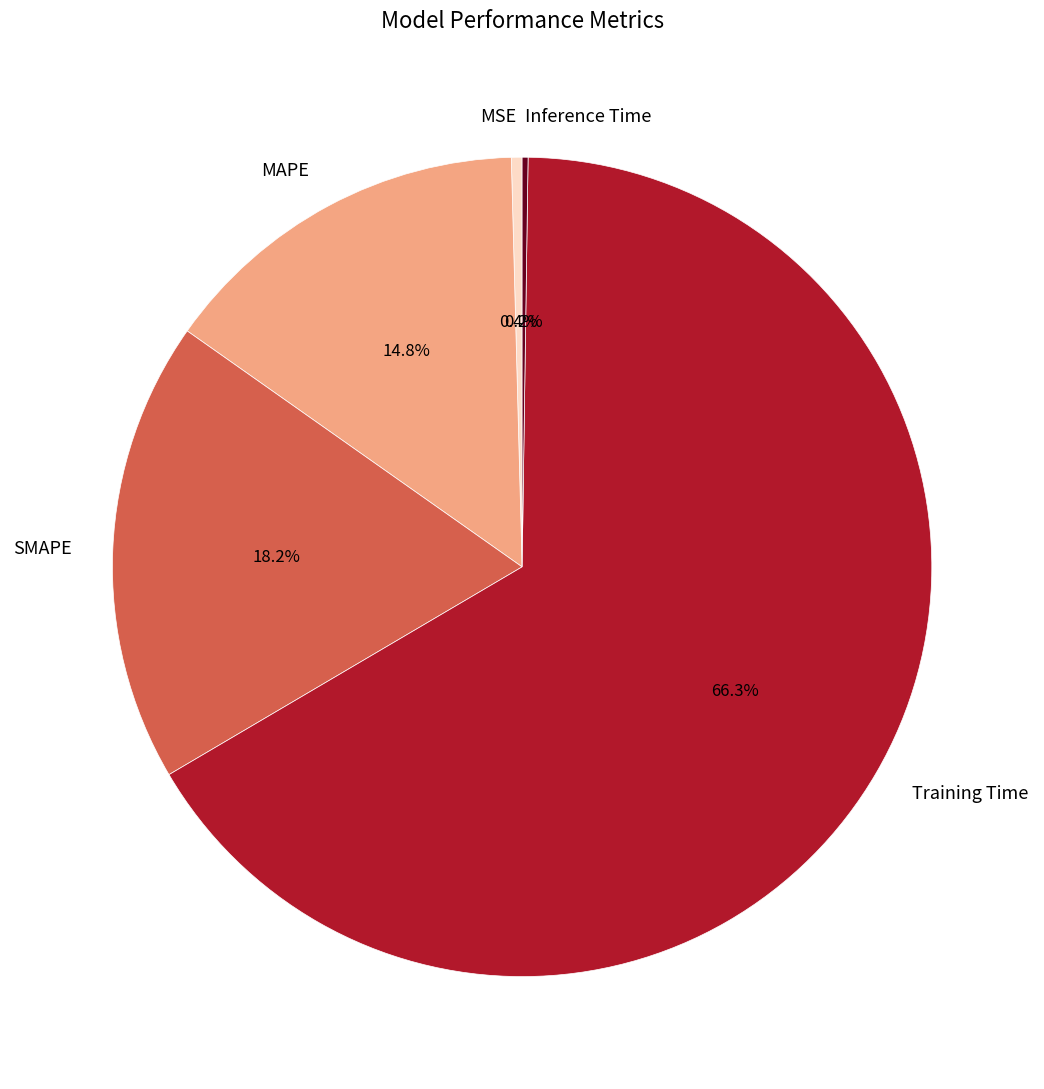

Does SMAPE account for over 50% of the chart?

No